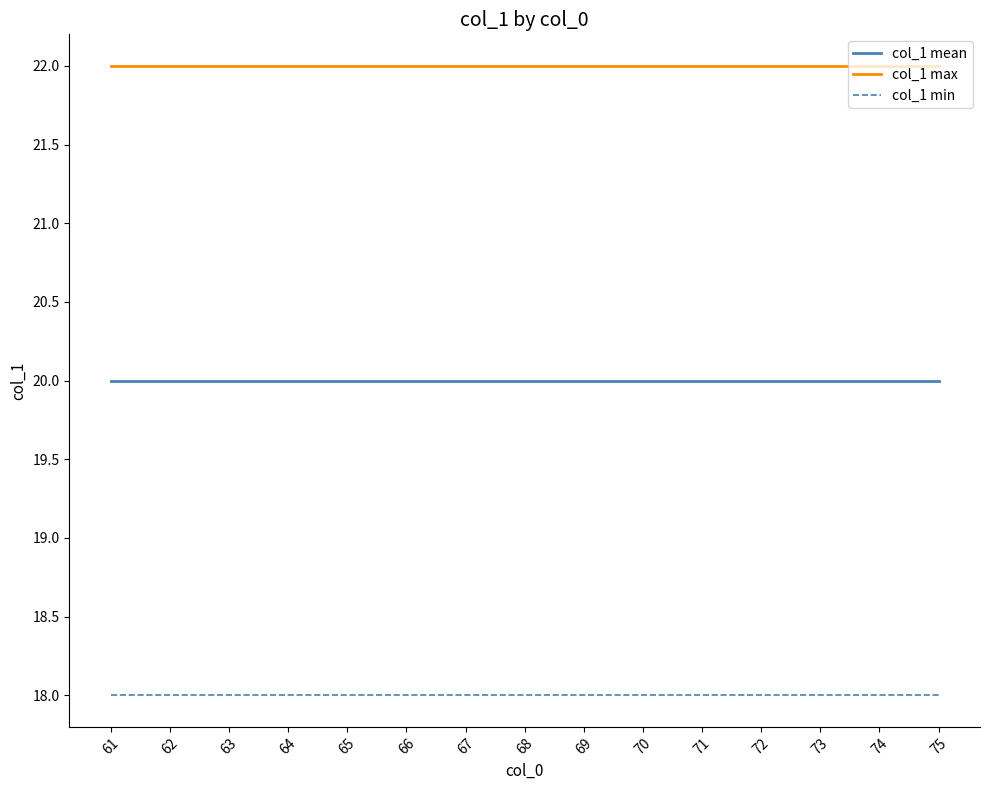

How many lines are shown in the chart?

3